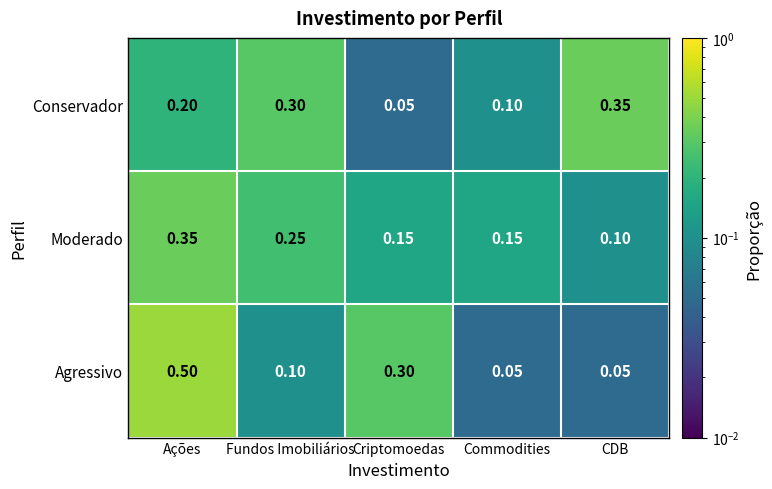

Which series has the widest spread of values?

Agressivo